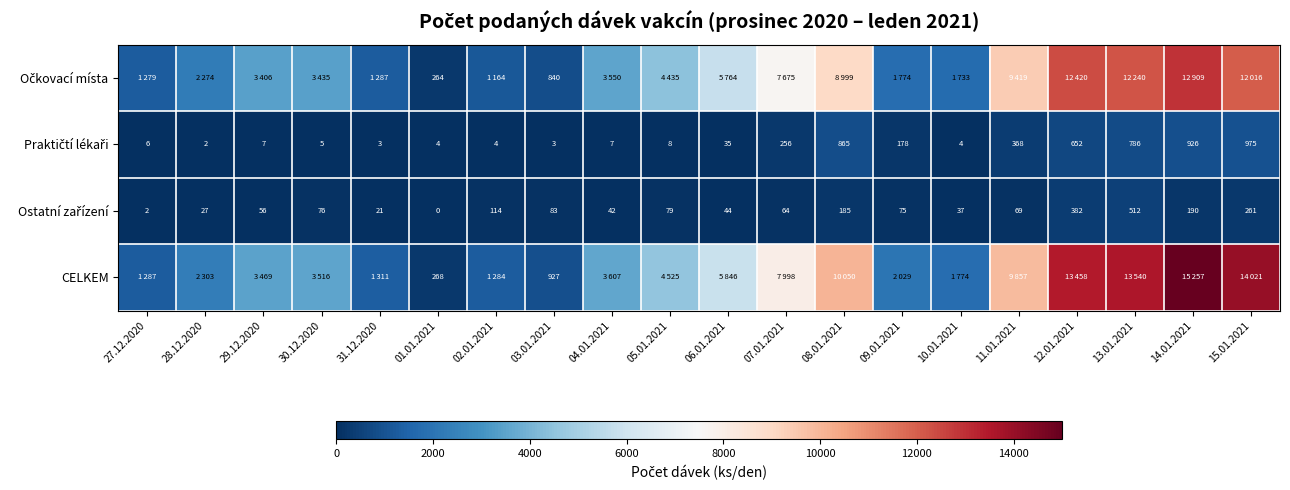

True or false: Očkovací místa has a value of 6456 at 05.01.2021.

False